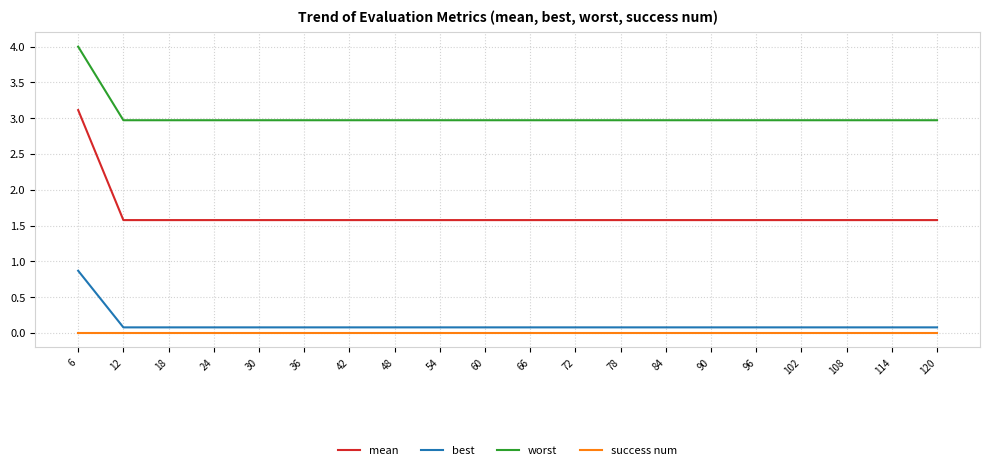

Does the chart display data point markers on the line(s)?

No